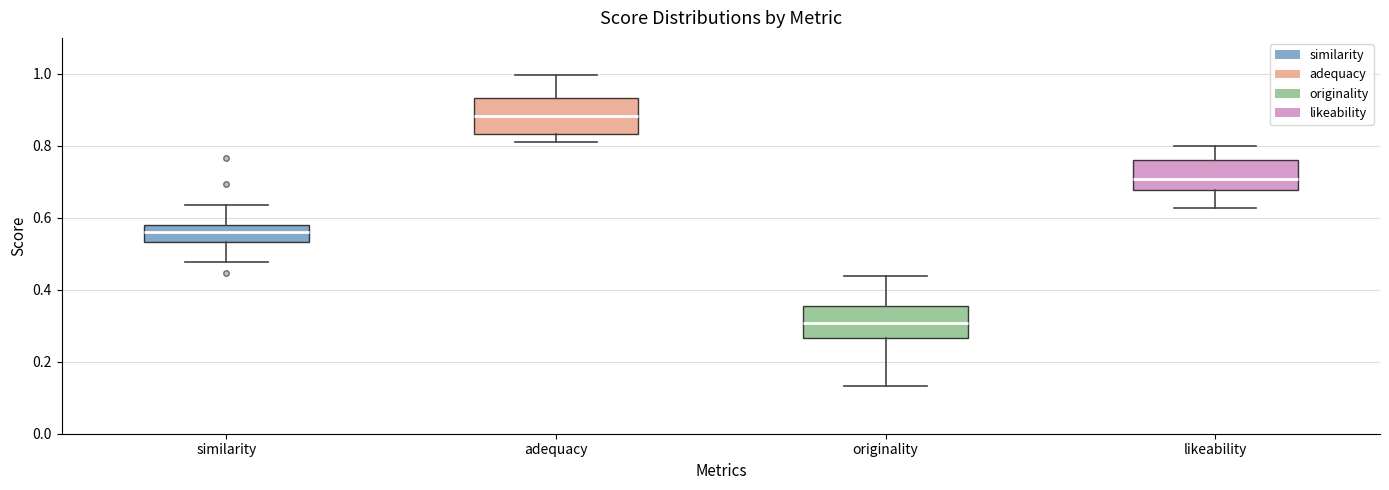

Where does the lower whisker of the box for similarity end on the y-axis? The values are not printed on the chart, so give them approximately, as read against the axis.

0.48